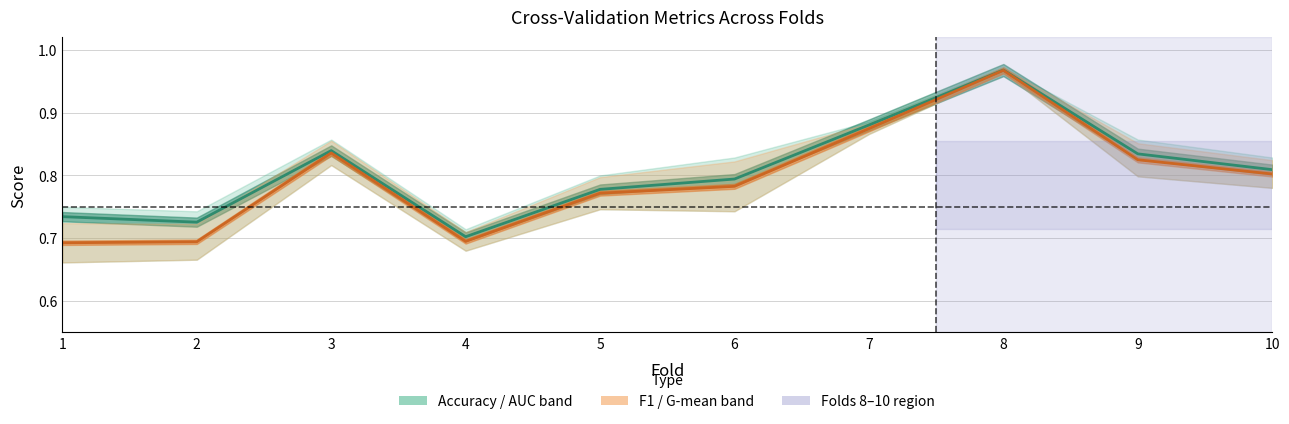

The value of auc at 4 is 1.1. True or false?

False